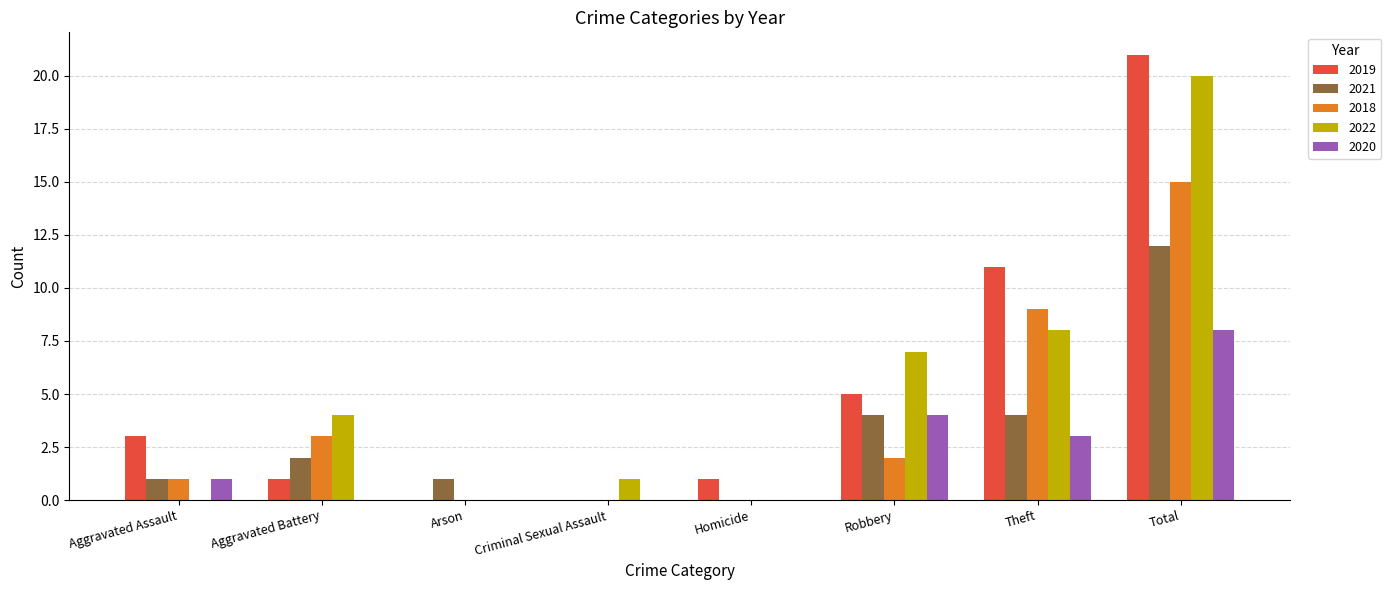

Which category has the highest value in the 2020 series?

Total